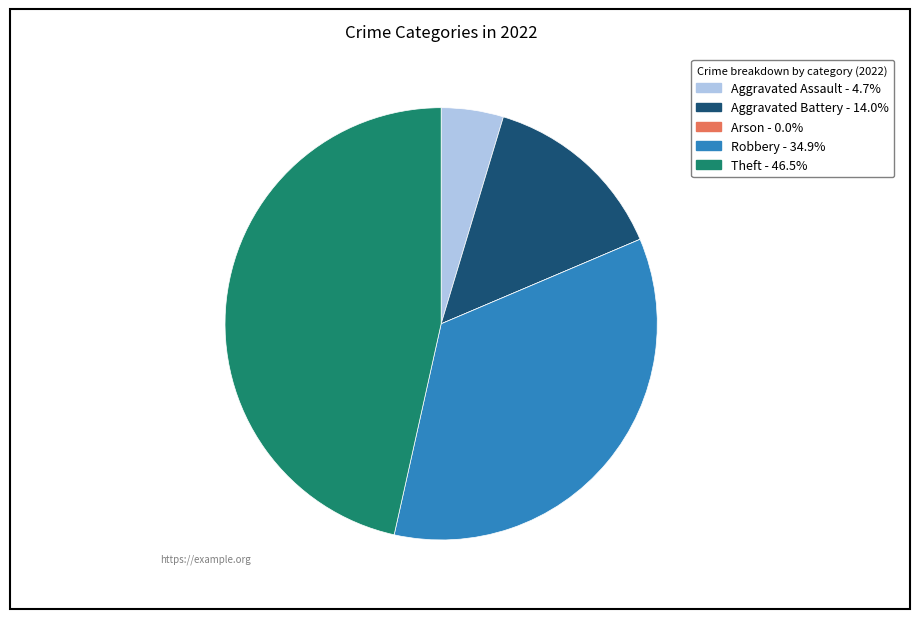

What is the largest slice in the pie chart?

Theft